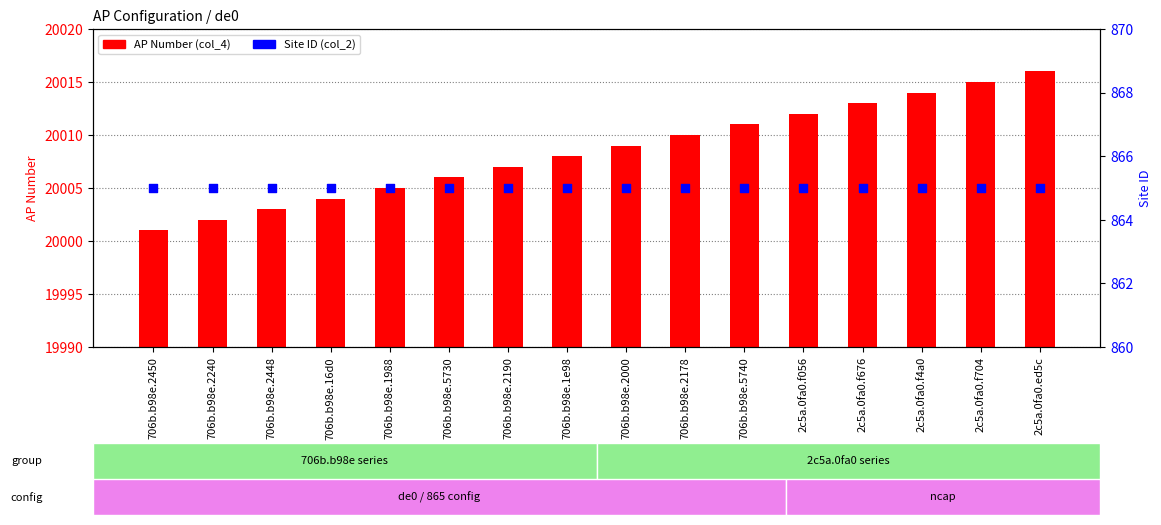

Which series has the widest spread of Y values?

AP Number (col_4)